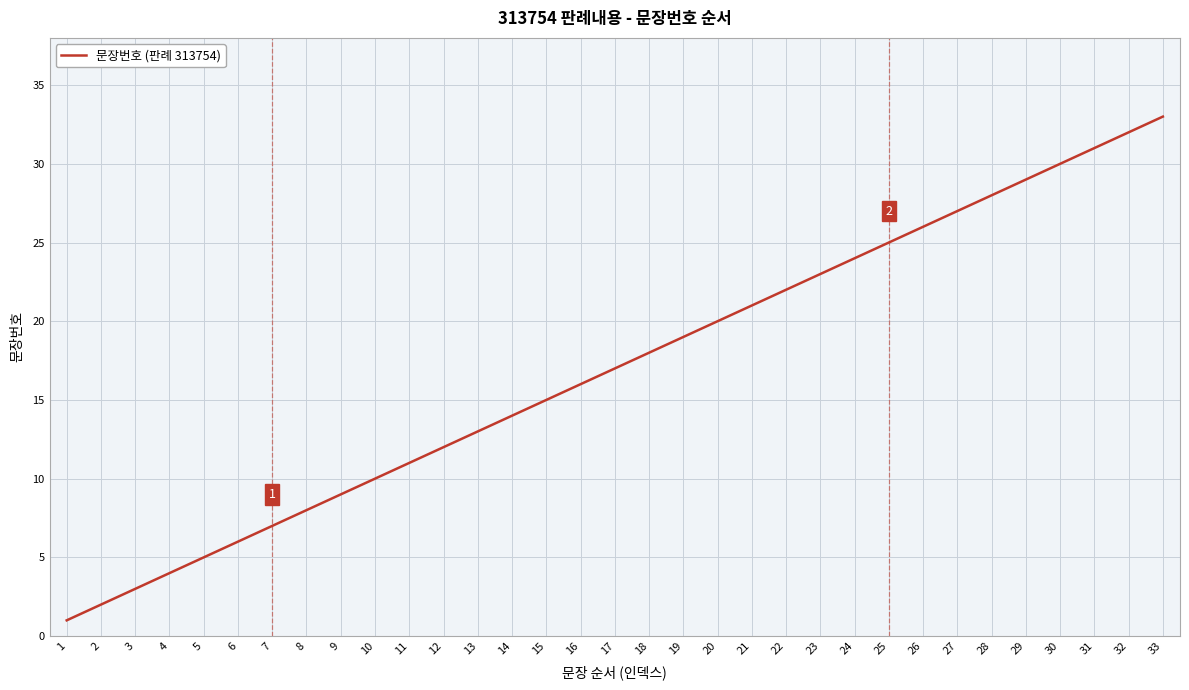

Does the chart have visible grid lines?

Yes